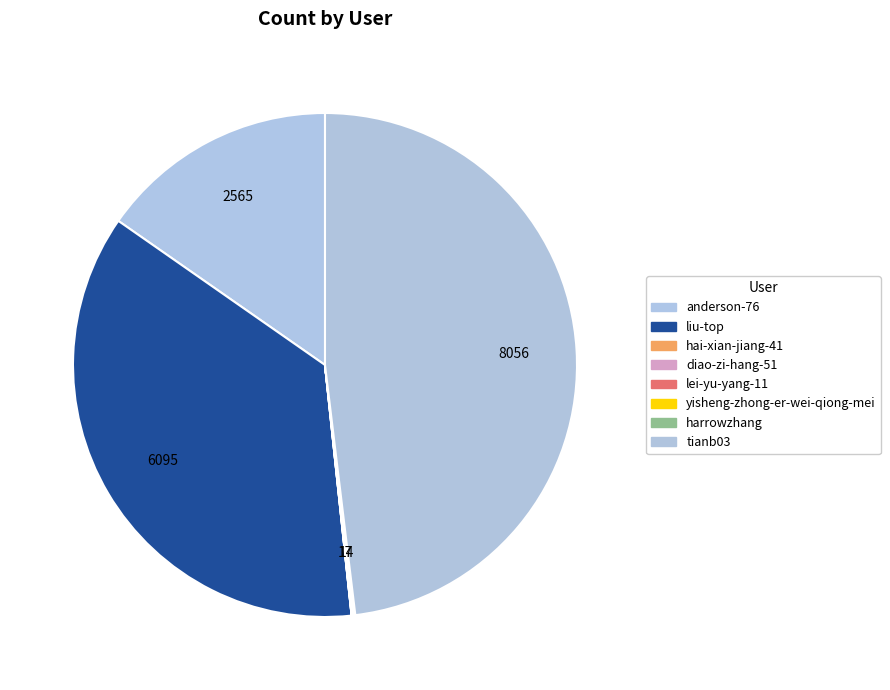

Is there any slice that represents more than half of the pie?

No